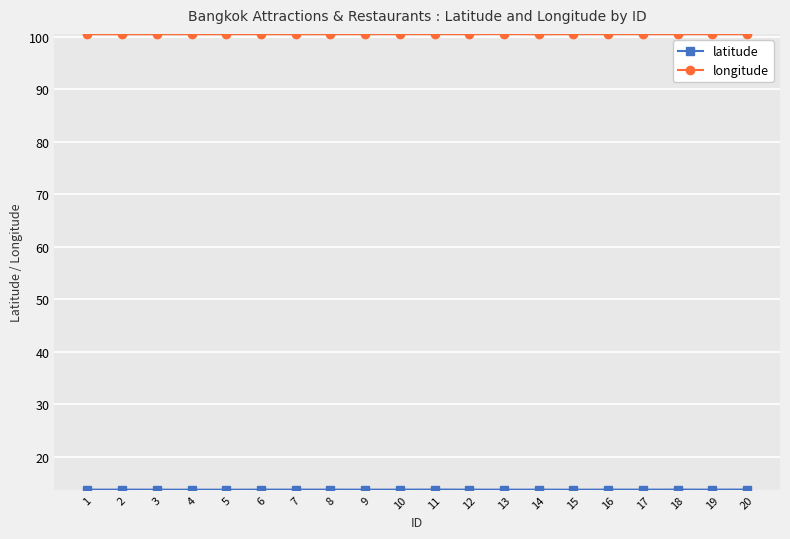

What is the total value across all series at 20?

114.3